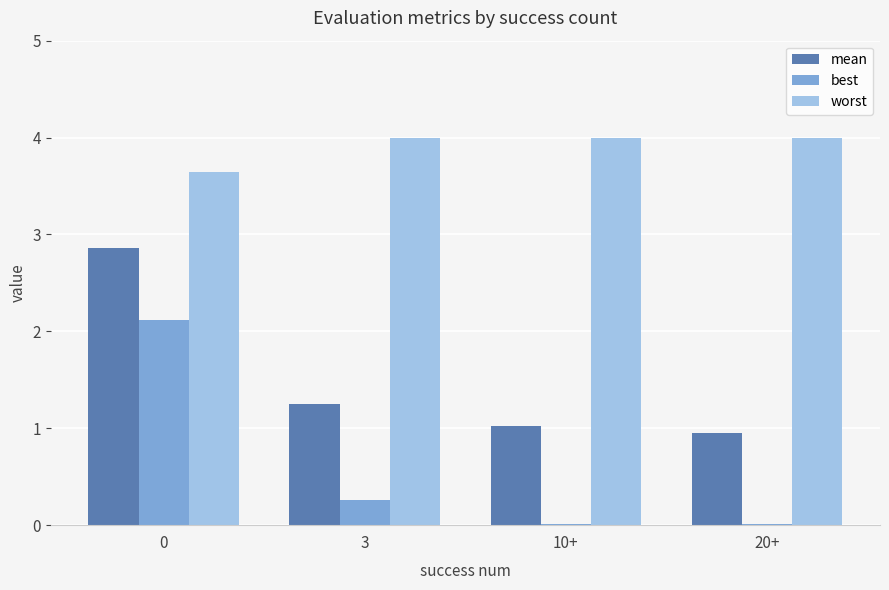

Which series has the largest range (max minus min)?

best